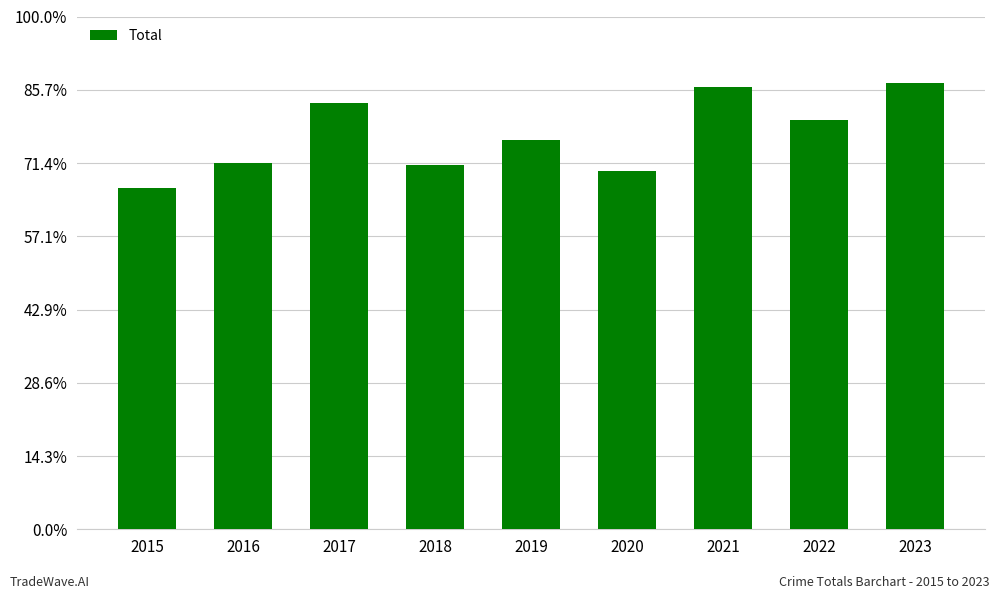

True or false: the data shows 575 at 2019.

True